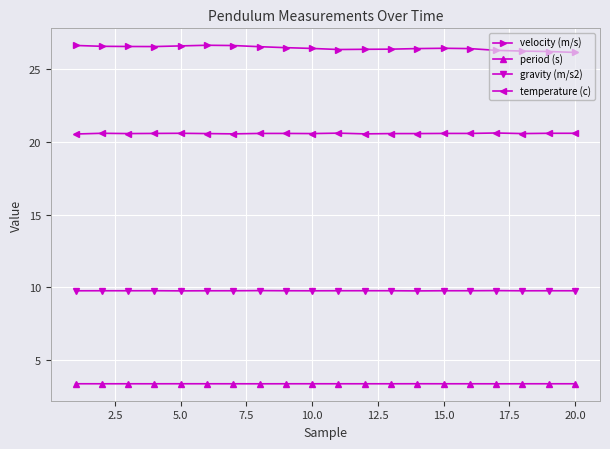

At how many categories does at least one series exceed 8?

20